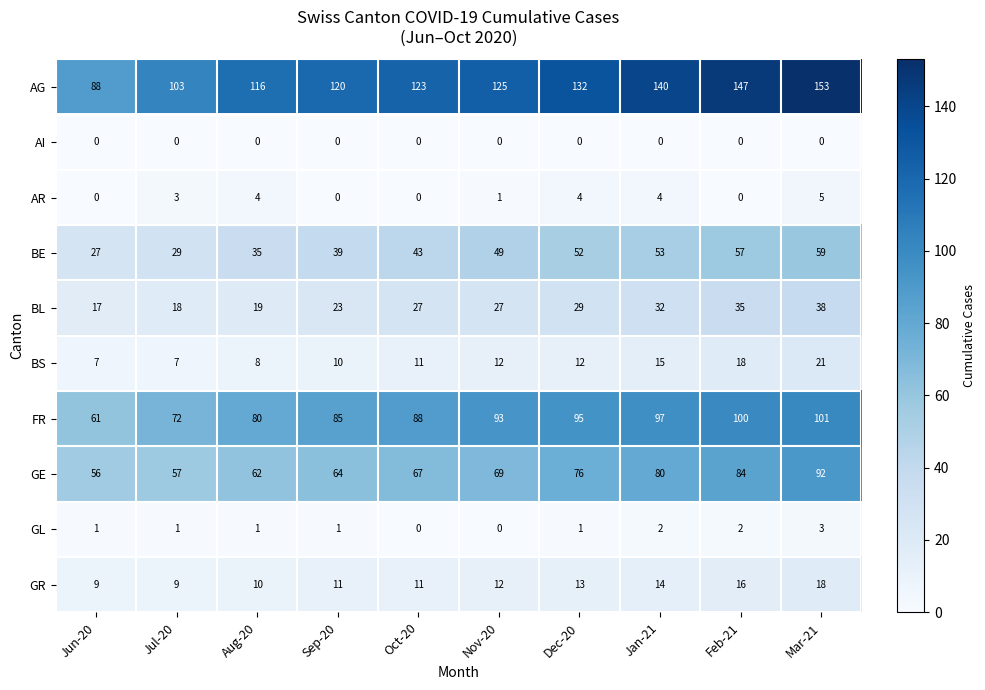

What is the difference between the highest and lowest values at Aug-20?

116